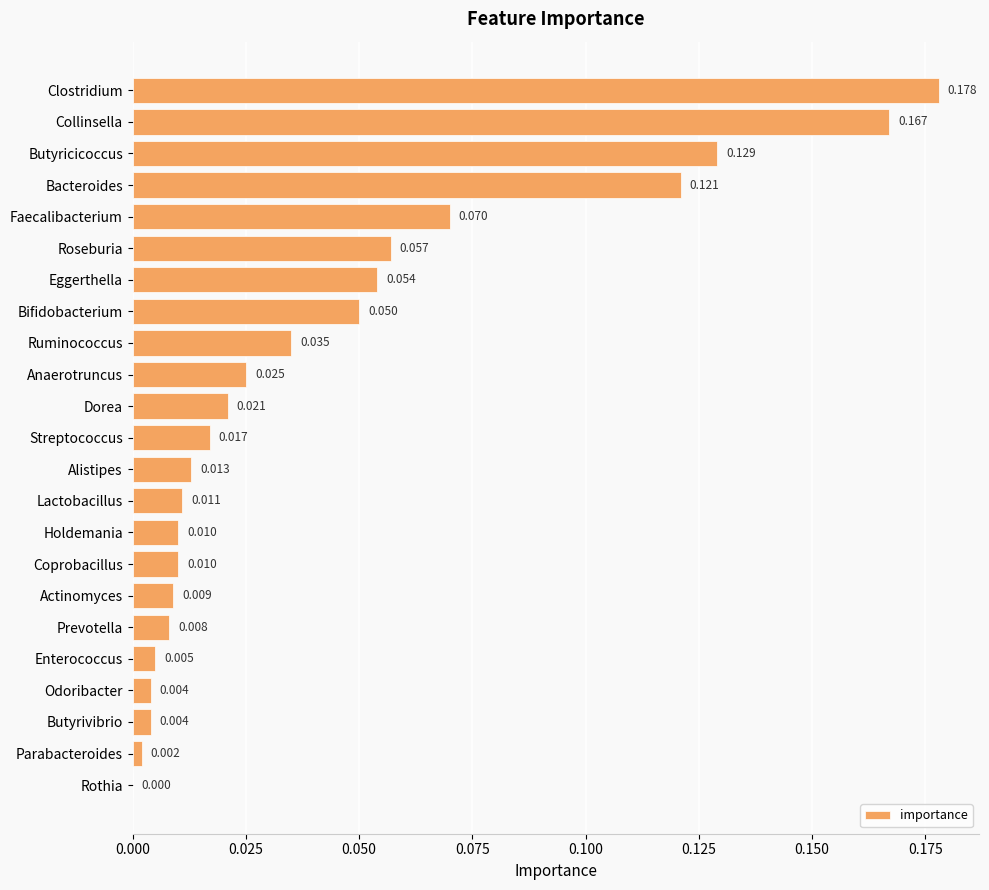

Which has a higher value, Bacteroides or Eggerthella?

Bacteroides